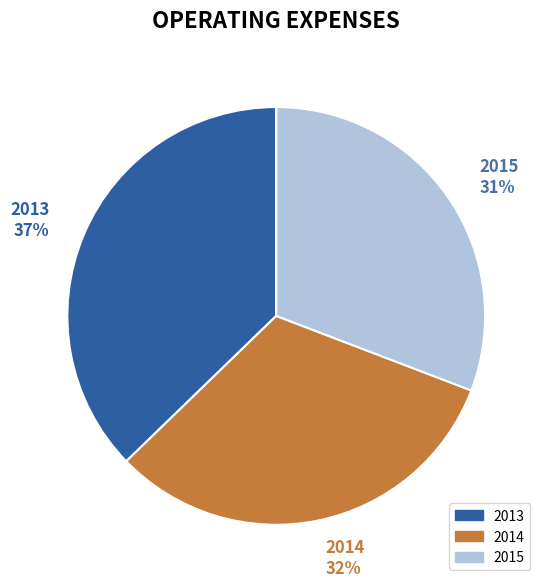

Is there a majority slice in this chart?

No